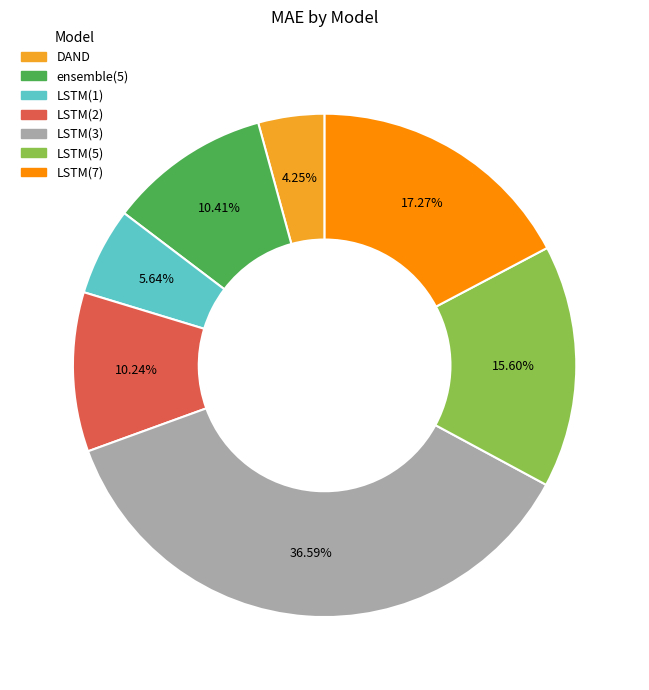

Between LSTM(1) and LSTM(5), which is larger?

LSTM(5)